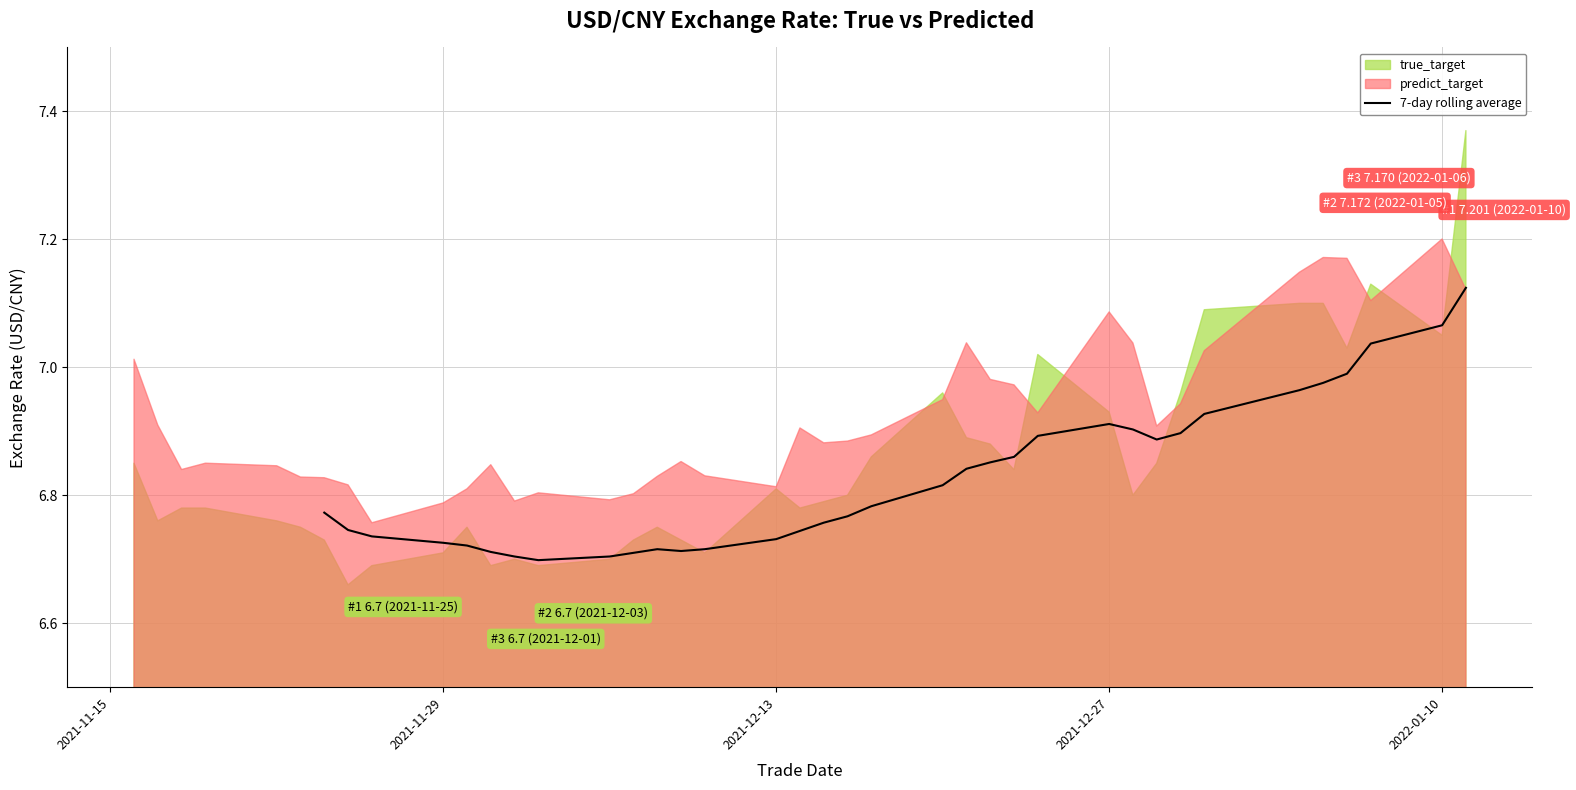

The 7-day rolling average series shows 9.4 at 2021-12-13. True or false?

False